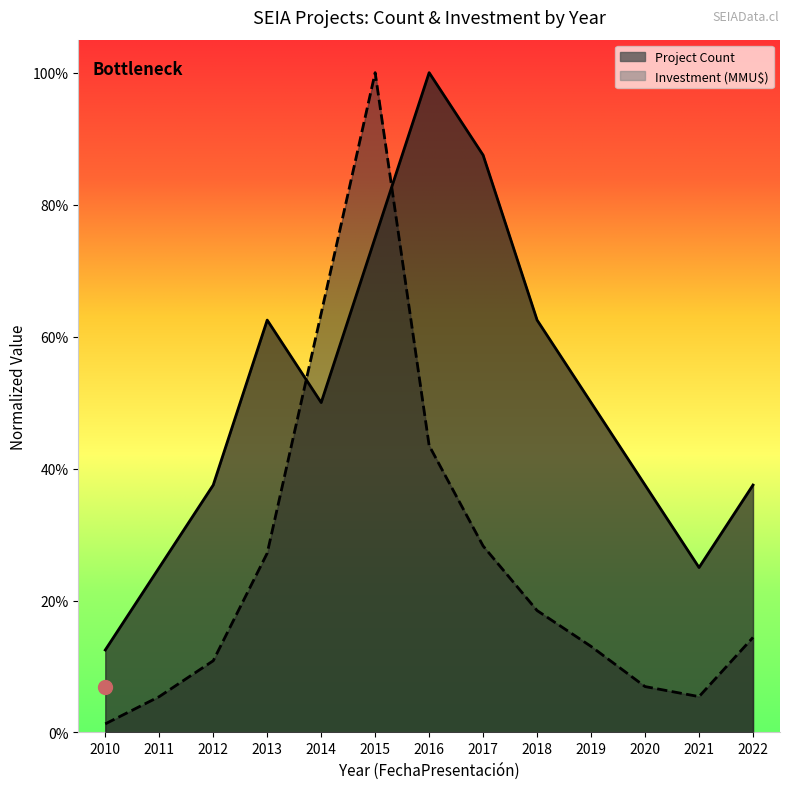

Rank the categories by Investment (MMU$) value from highest to lowest.

2015, 2014, 2016, 2017, 2013, 2018, 2022, 2019, 2012, 2020, 2011, 2021, 2010